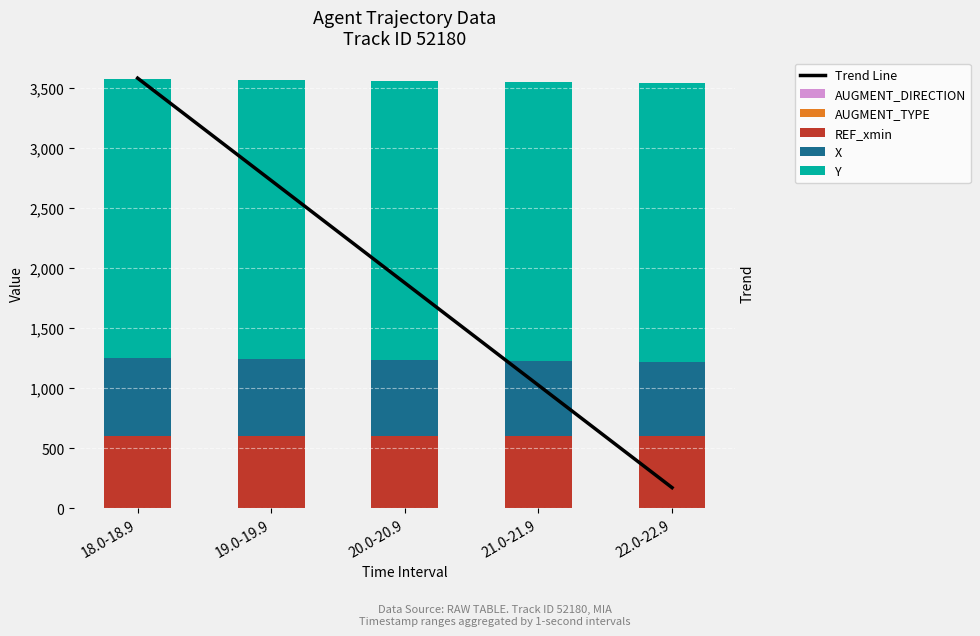

What is the label of the 4th bar from the right?

19.0-19.9